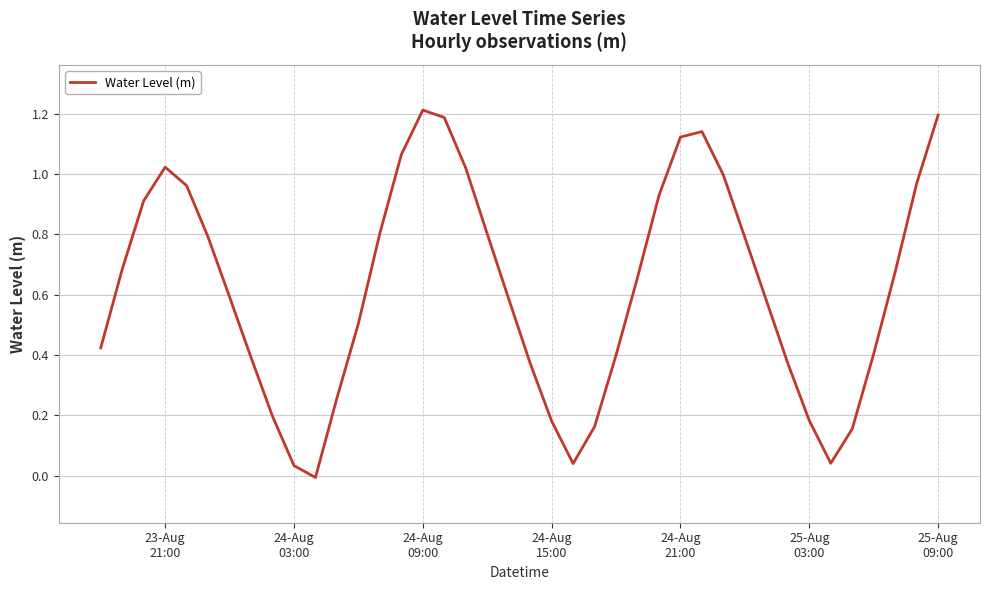

What is the greatest value displayed?

1.2